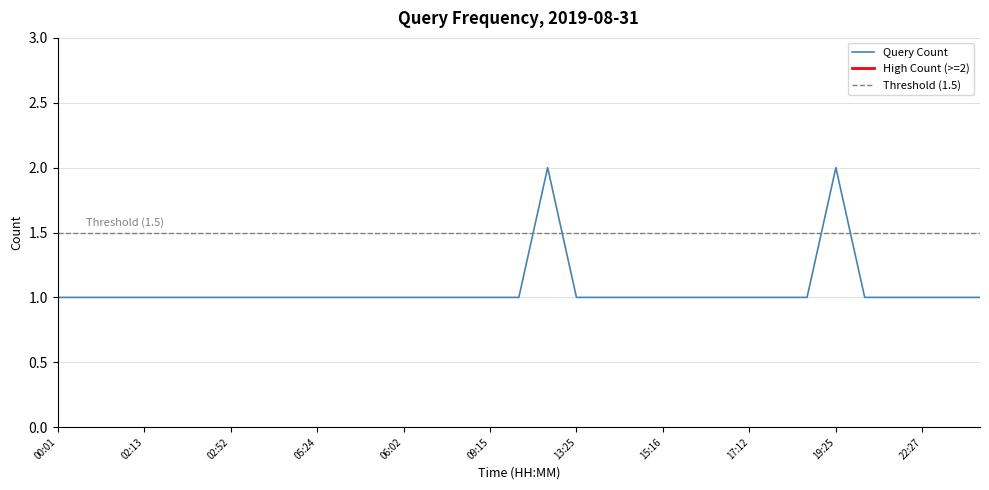

The chart shows a value of 1 at 06:45. True or false?

False